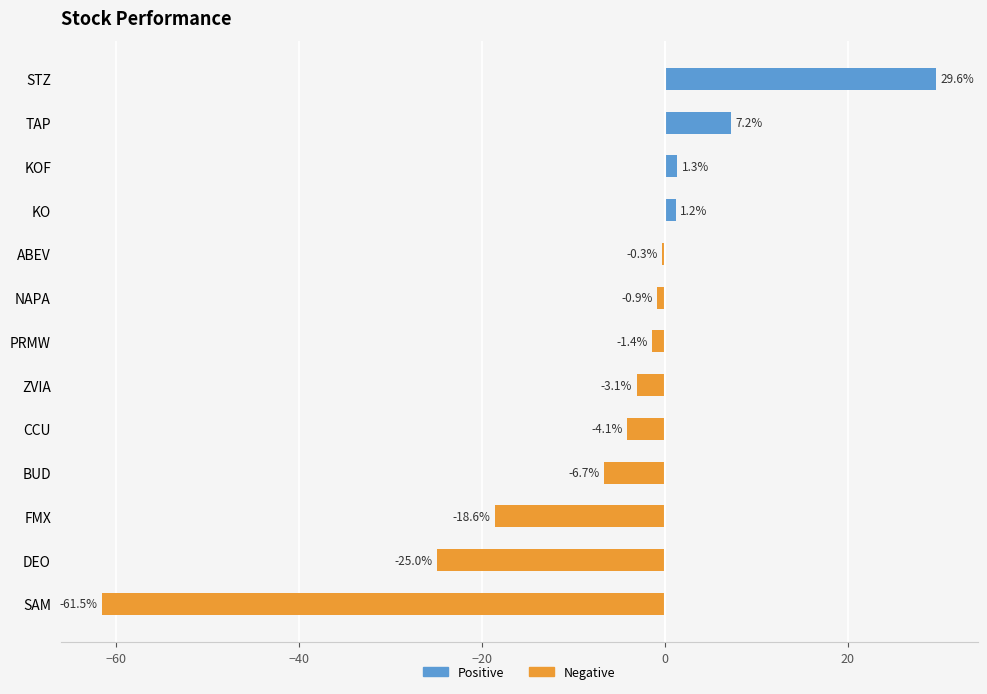

Rank the series by their maximum value, from lowest to highest.

Negative, Positive